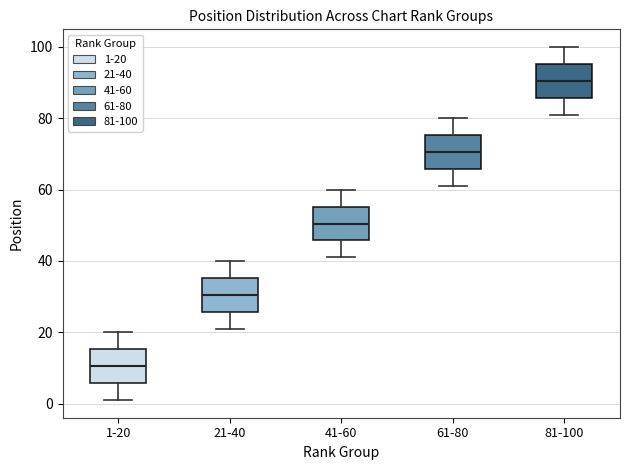

Which box has the lowest median line?

1-20